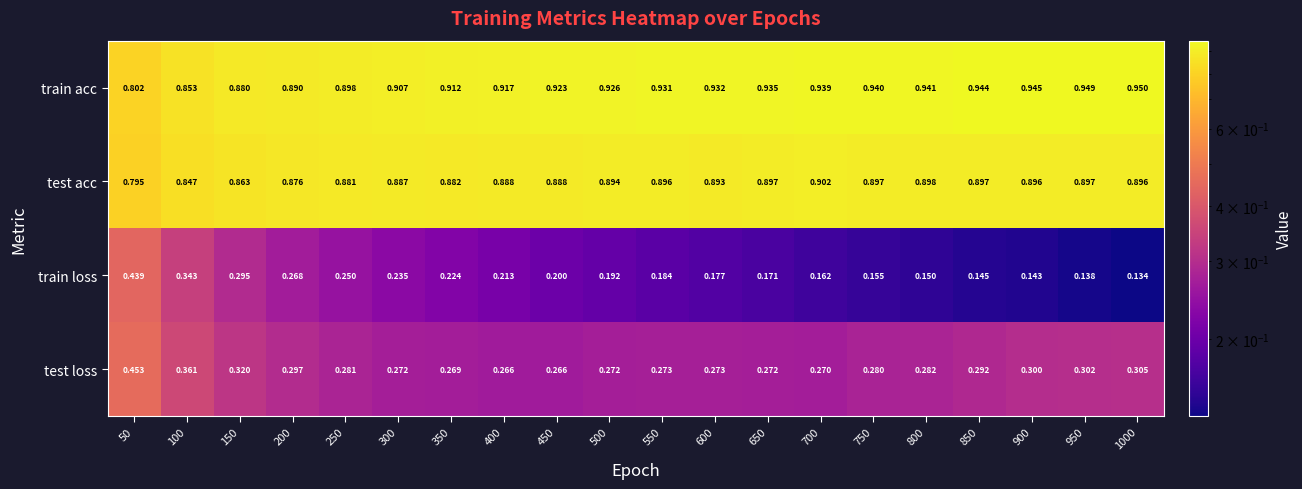

List the series in order of their peak value, highest first.

train acc, test acc, test loss, train loss